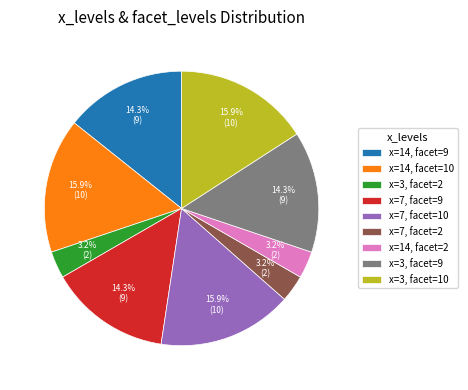

Which has a higher value, x=7, facet=10 or x=14, facet=9?

x=7, facet=10